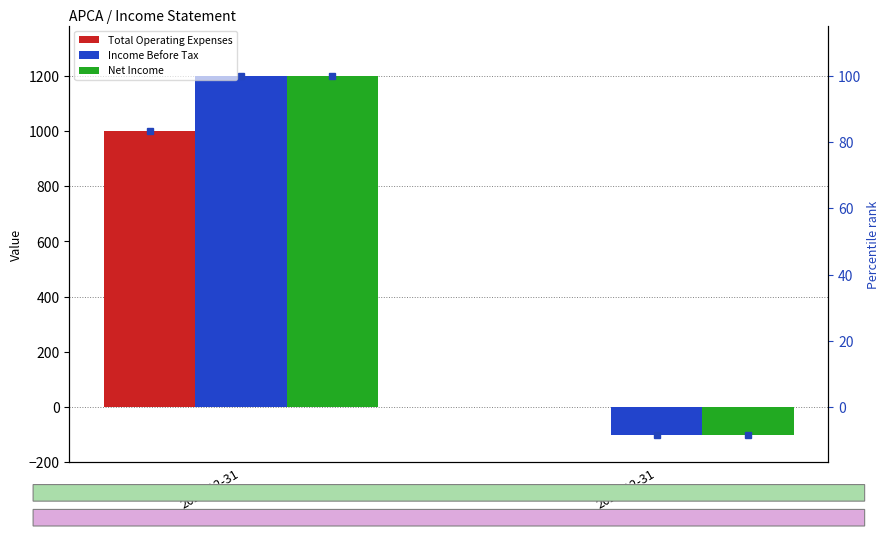

The Total Operating Expenses series shows 1000 at 2022-12-31. True or false?

True